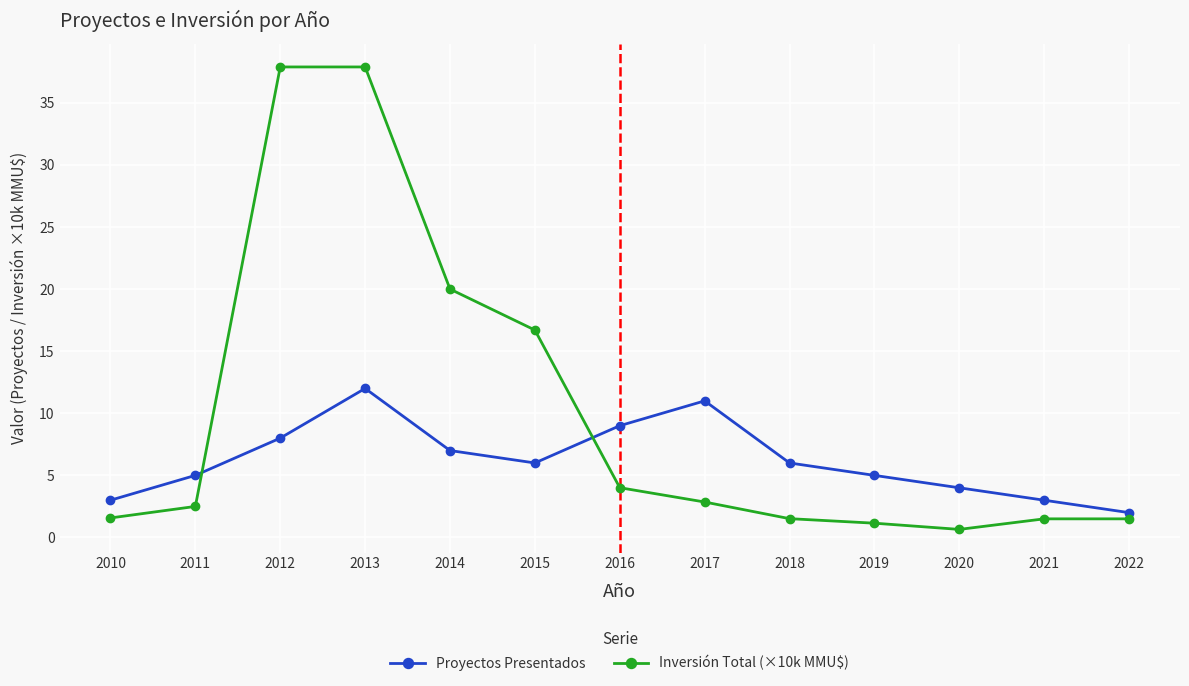

Rank the series at 2011 from lowest to highest value.

Inversión Total (×10k MMU$), Proyectos Presentados